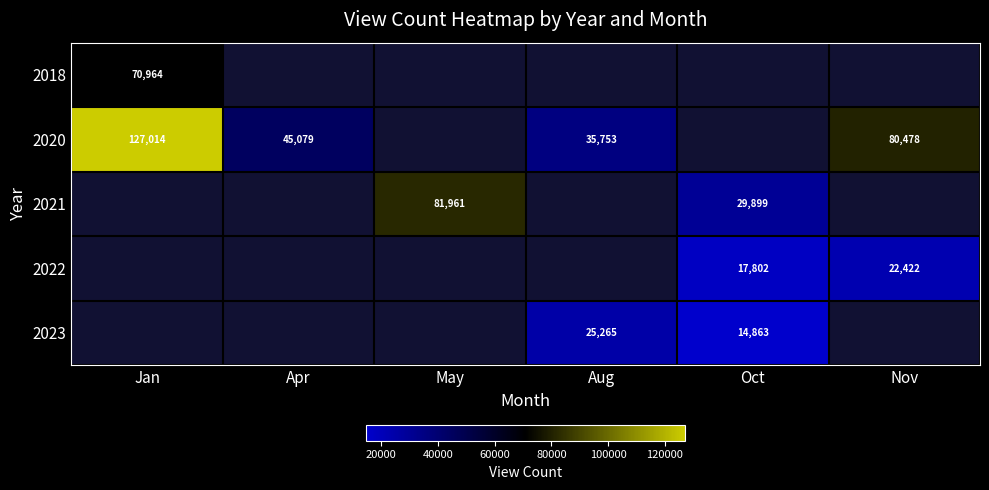

The value of 2022 at Nov is 22422. True or false?

True